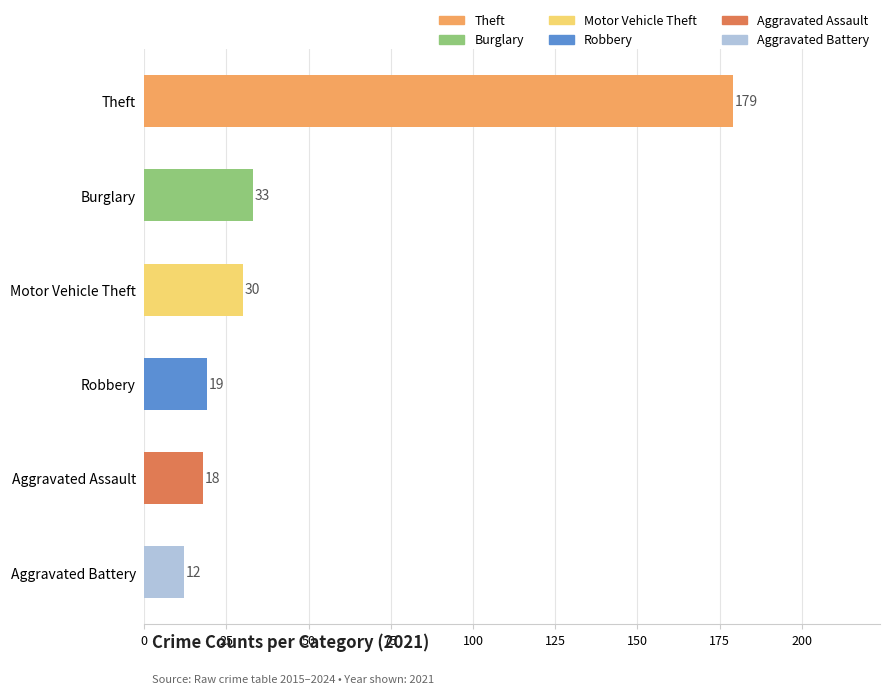

What is the approximate value at Aggravated Battery, to the nearest 10?

10